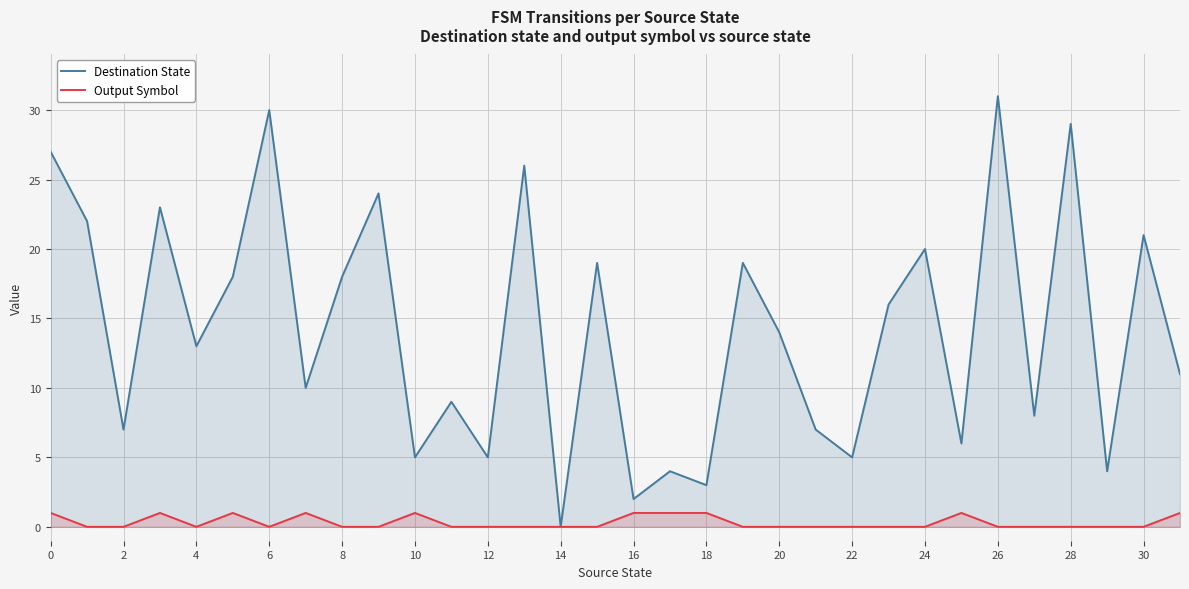

Reading right to left, list all the values displayed in this chart.

Destination State: 11	21	4	29	8	31	6	20	16	5	7	14	19	3	4	2	19	0	26	5	9	5	24	18	10	30	18	13	23	7	22	27
Output Symbol: 1	0	0	0	0	0	1	0	0	0	0	0	0	1	1	1	0	0	0	0	0	1	0	0	1	0	1	0	1	0	0	1